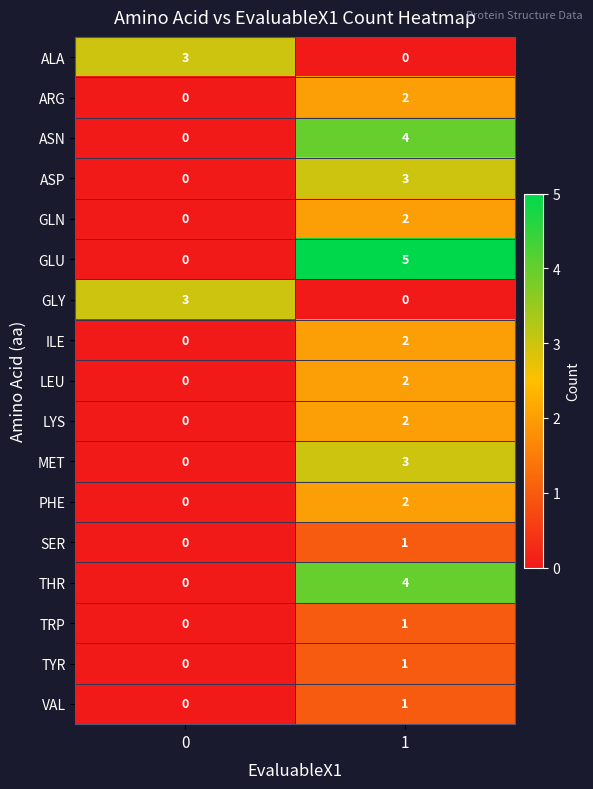

What is the sum of all GLU values?

5